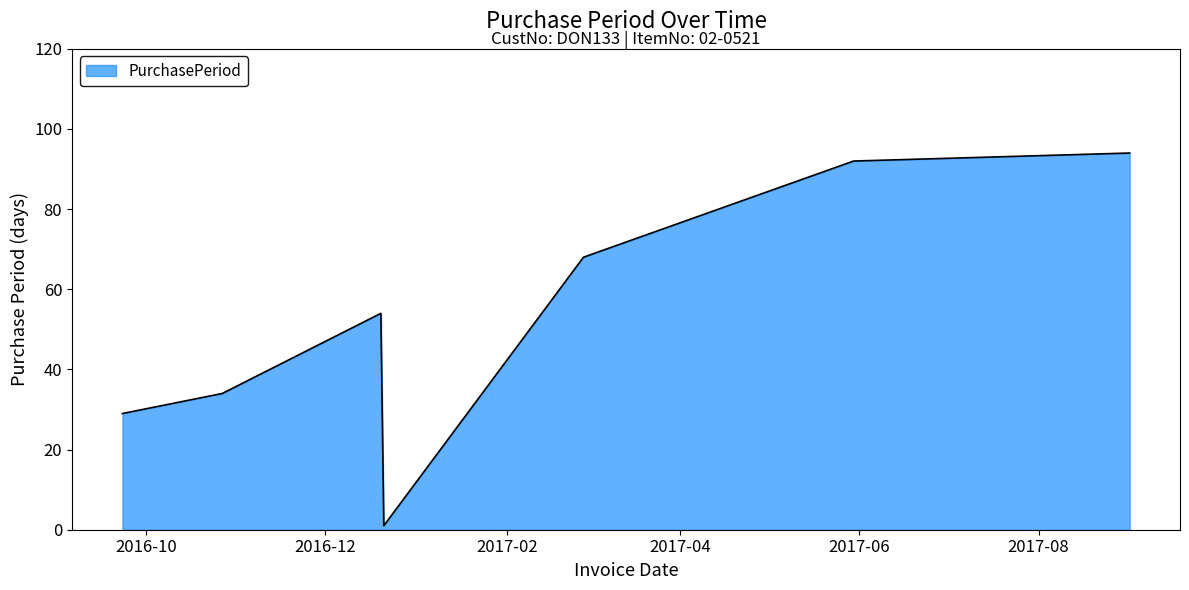

What is the average value?

53